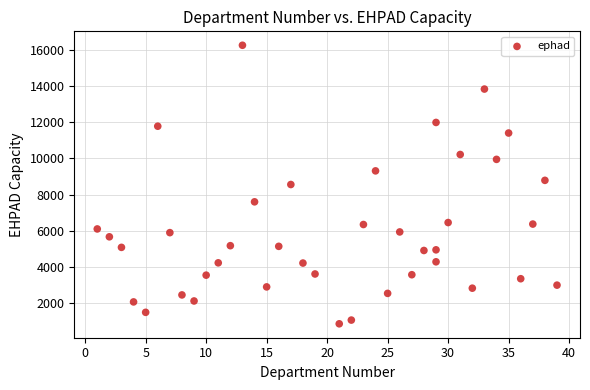

What is the range of Y values (max minus min)?

15376